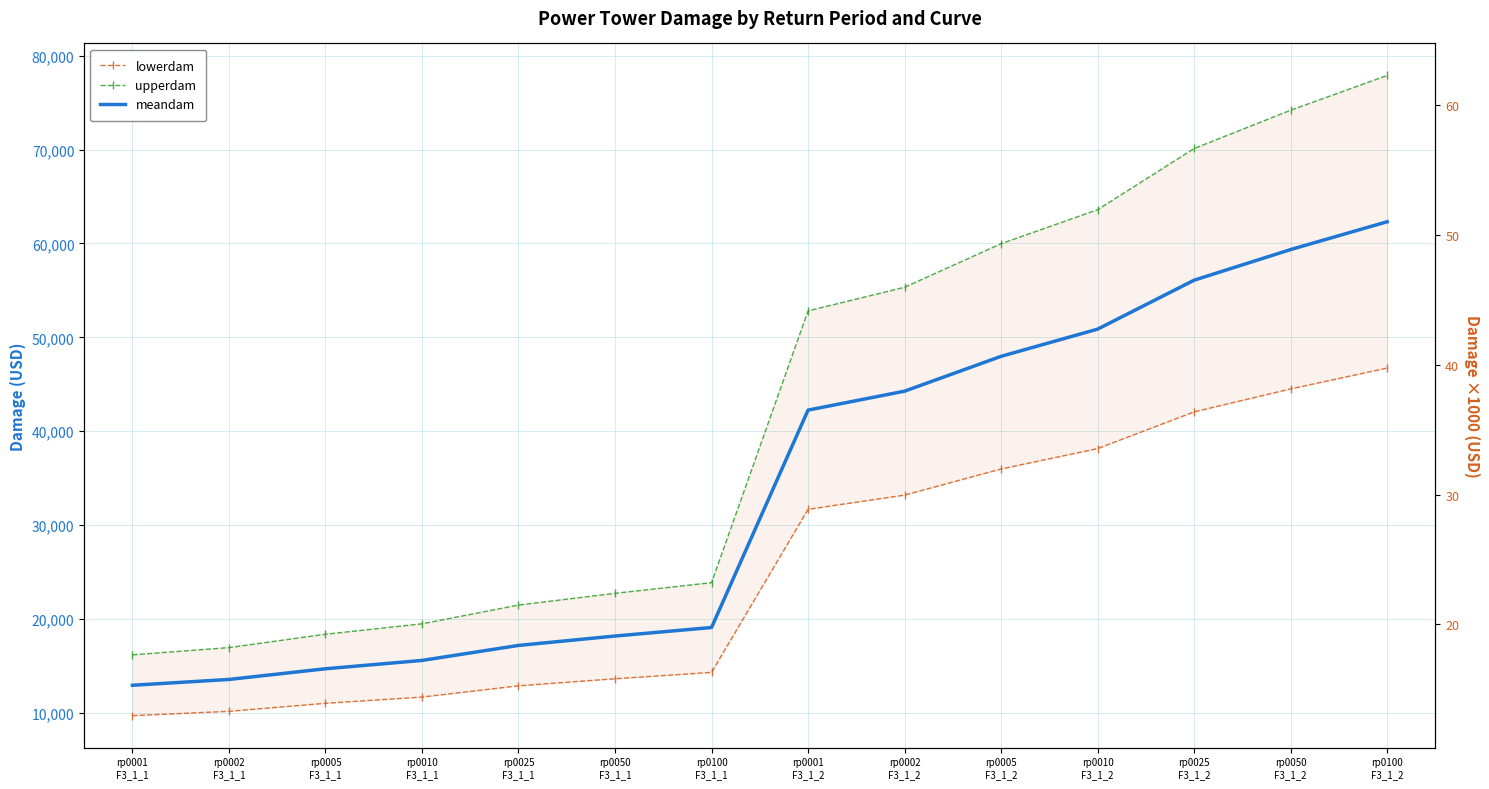

True or false: lowerdam and upperdam intersect in this chart.

False